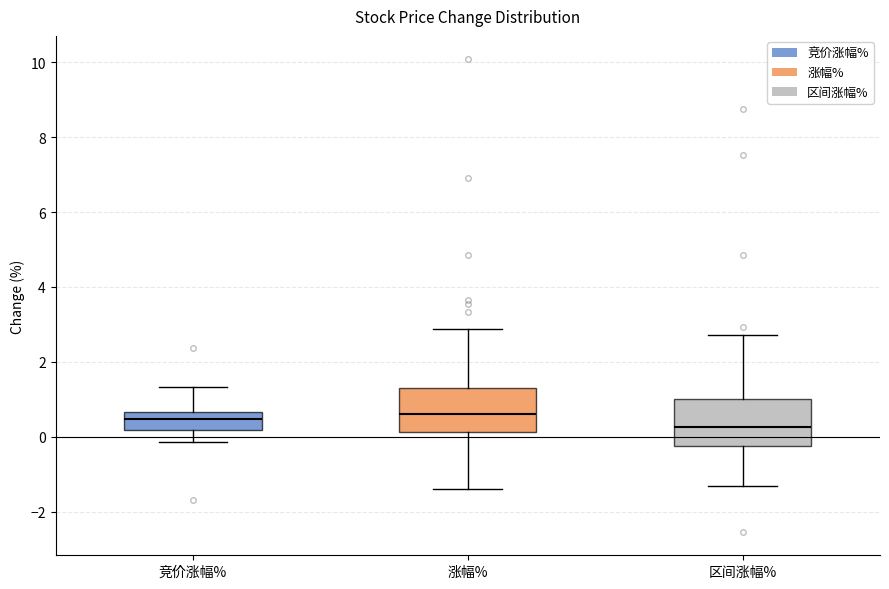

Reading left to right, transcribe this box plot: for each box, give where its median line is, the range the box spans, and where its two whiskers end, as read against the y-axis. The values are not printed on the chart, so give them approximately, as read against the axis.

竞价涨幅%: median 0.4, box 0.2 to 0.6, whiskers -0.2 to 1.4
涨幅%: median 0.6, box 0.2 to 1.2, whiskers -1.4 to 2.8
区间涨幅%: median 0.2, box -0.2 to 1.0, whiskers -1.4 to 2.8